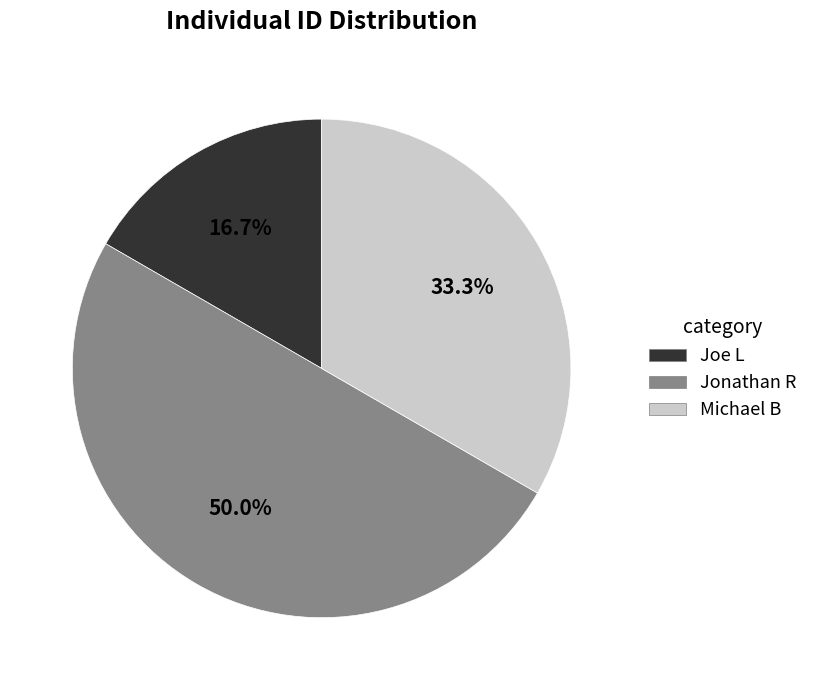

Which has a higher value, Jonathan R or Michael B?

Jonathan R